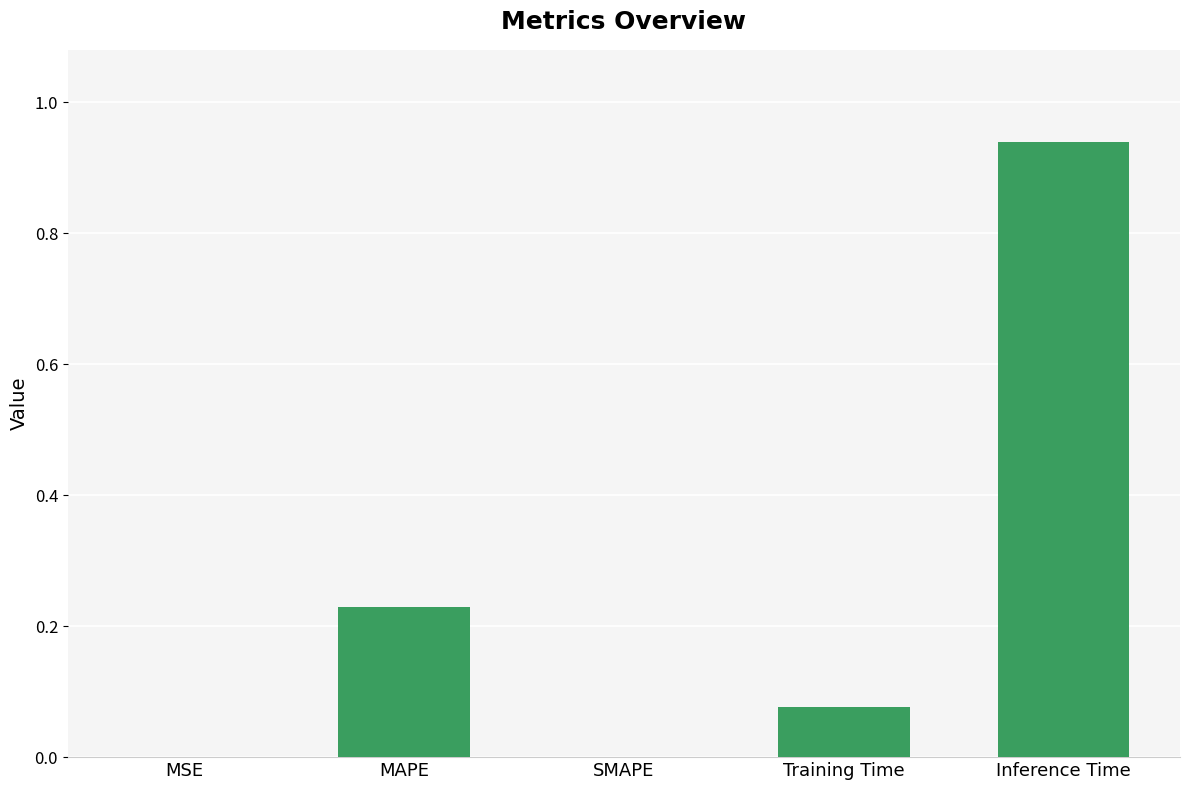

At which category does the chart reach its peak across all series?

Inference Time